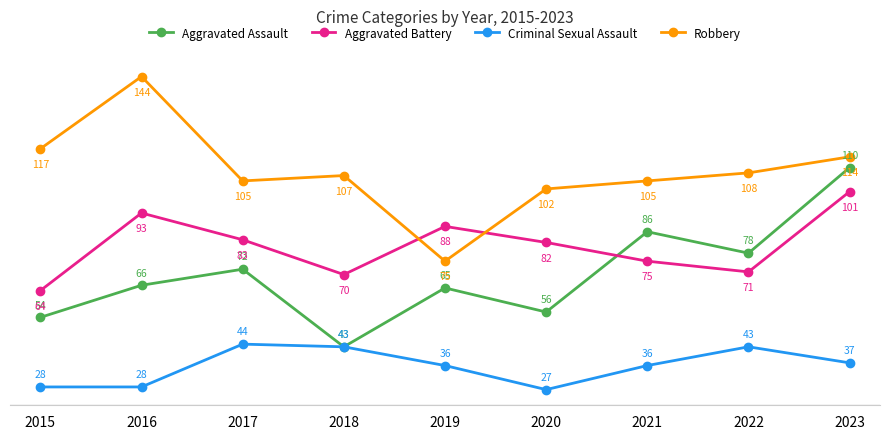

Reading right to left, extract all data points from this chart.

Aggravated Assault: 2023=110	2022=78	2021=86	2020=56	2019=65	2018=43	2017=72	2016=66	2015=54
Aggravated Battery: 2023=101	2022=71	2021=75	2020=82	2019=88	2018=70	2017=83	2016=93	2015=64
Criminal Sexual Assault: 2023=37	2022=43	2021=36	2020=27	2019=36	2018=43	2017=44	2016=28	2015=28
Robbery: 2023=114	2022=108	2021=105	2020=102	2019=75	2018=107	2017=105	2016=144	2015=117